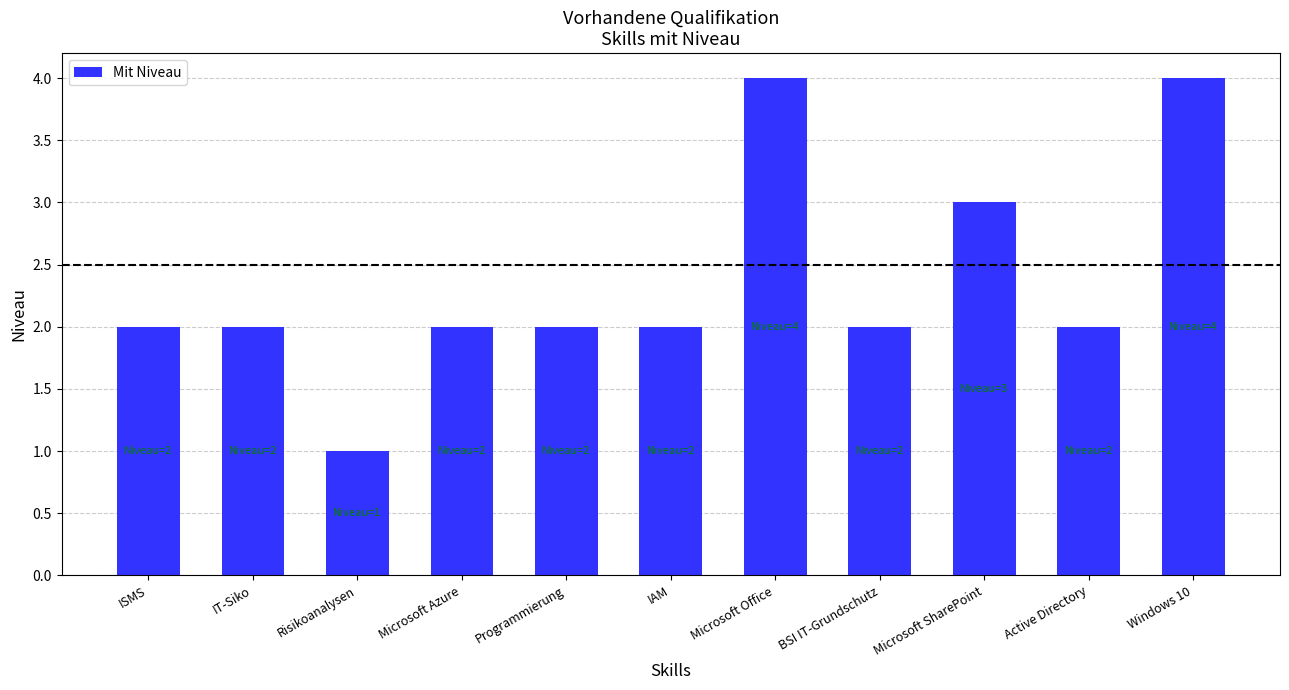

Between Active Directory and Microsoft Office, which is larger?

Microsoft Office